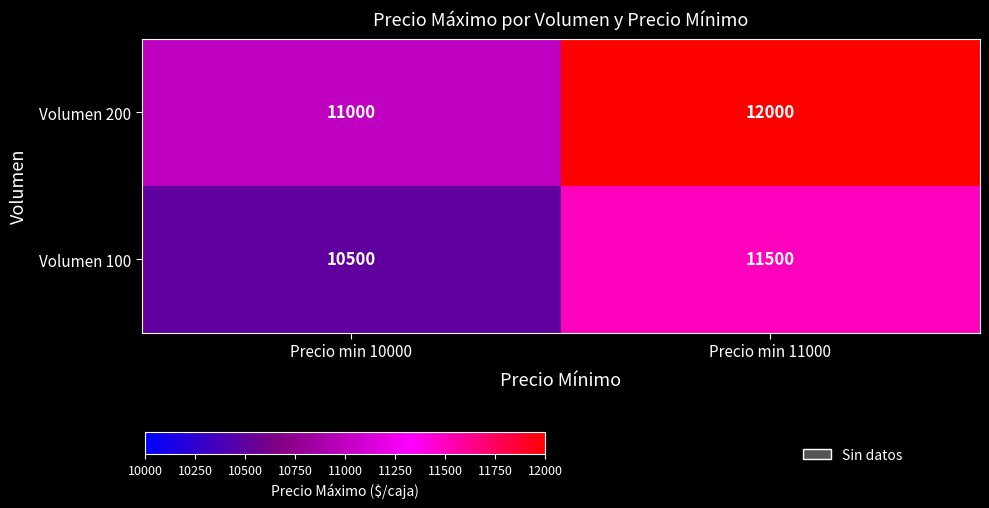

Reading right to left, extract all data points from this chart.

Volumen 200: Precio min 11000=12000	Precio min 10000=11000
Volumen 100: Precio min 11000=11500	Precio min 10000=10500